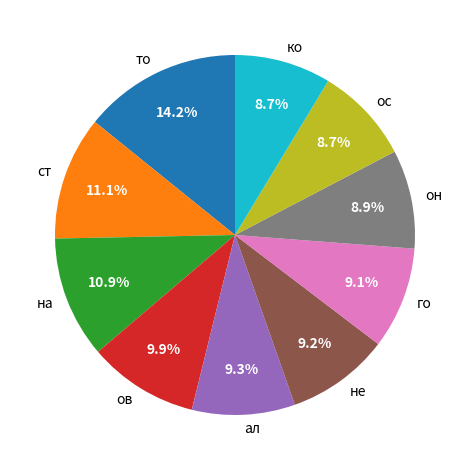

To the nearest percent, what portion does ко represent?

9%